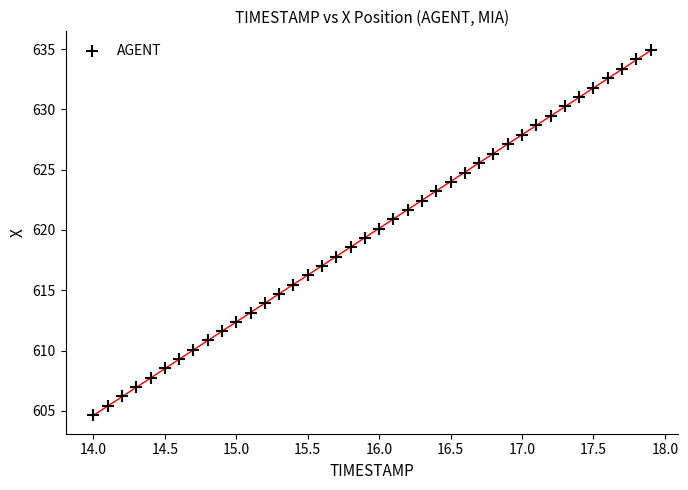

What is the range of X values (max minus min)?

3.9